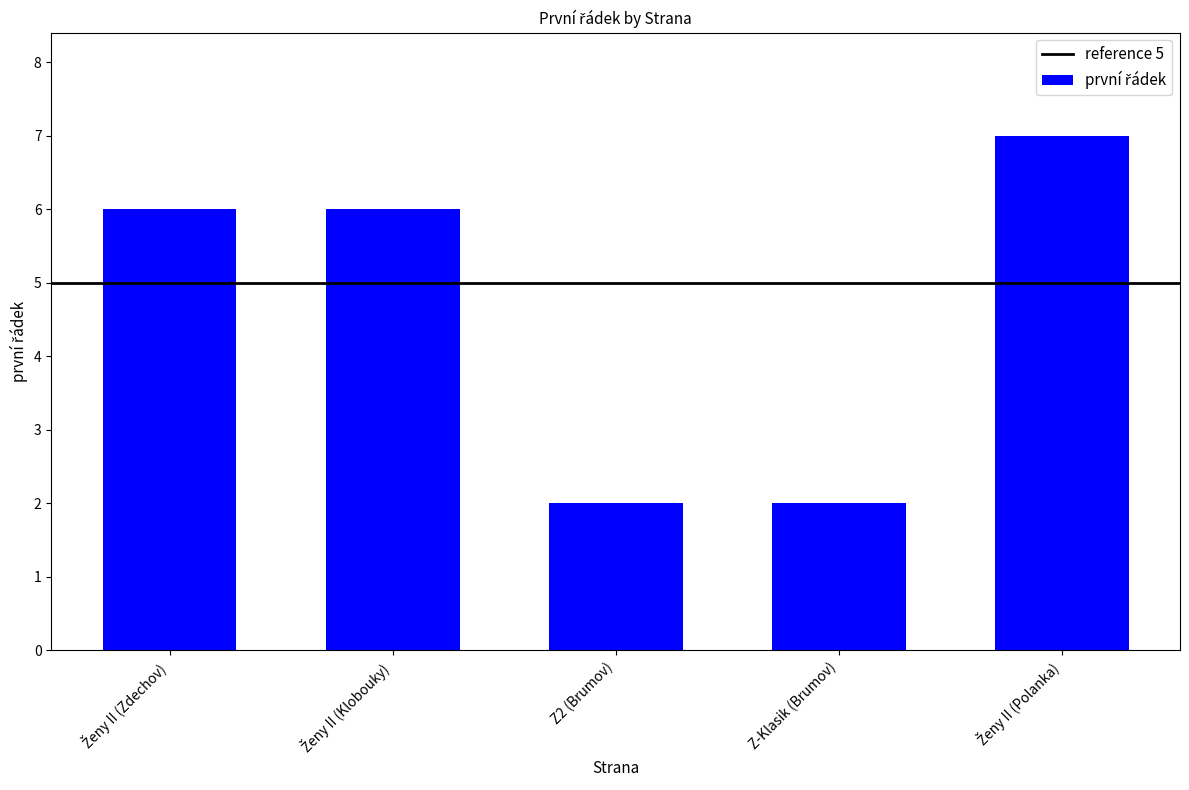

What is the greatest value displayed?

7